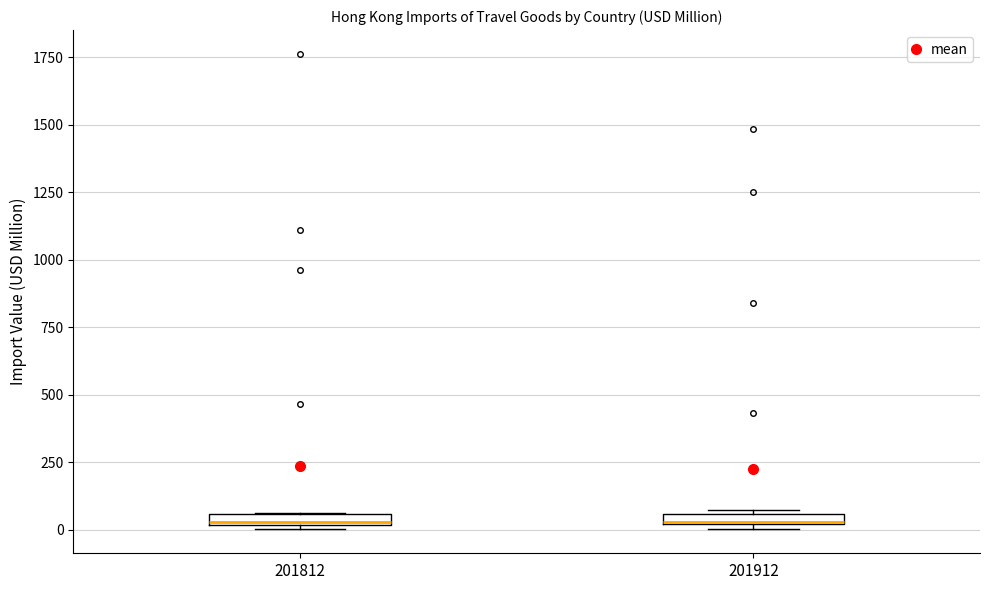

Where is the lower edge of the box at x = 201912 on the y-axis? The values are not printed on the chart, so give them approximately, as read against the axis.

0